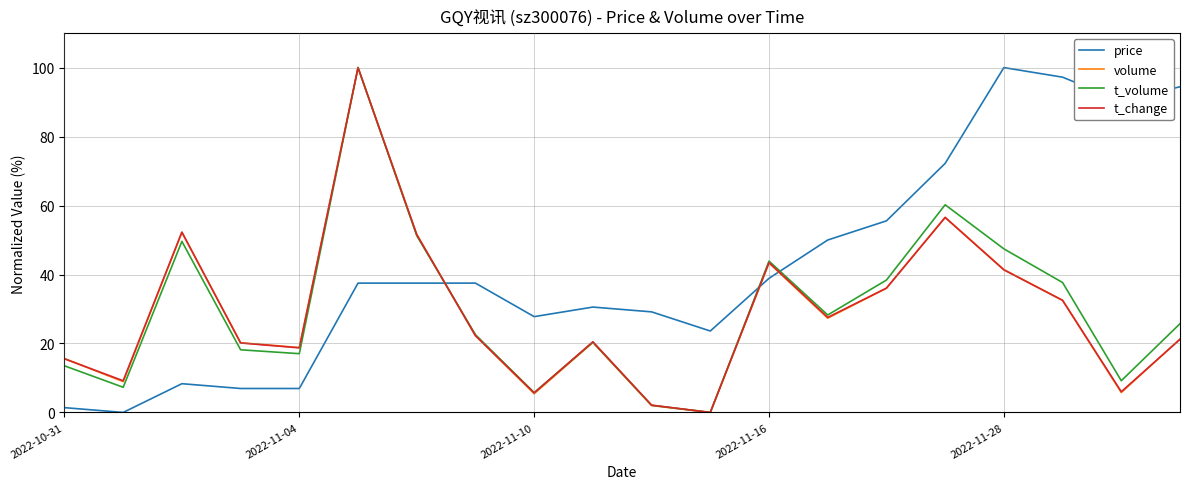

What is the difference between the maximum and minimum values in the t_volume series?

100.0